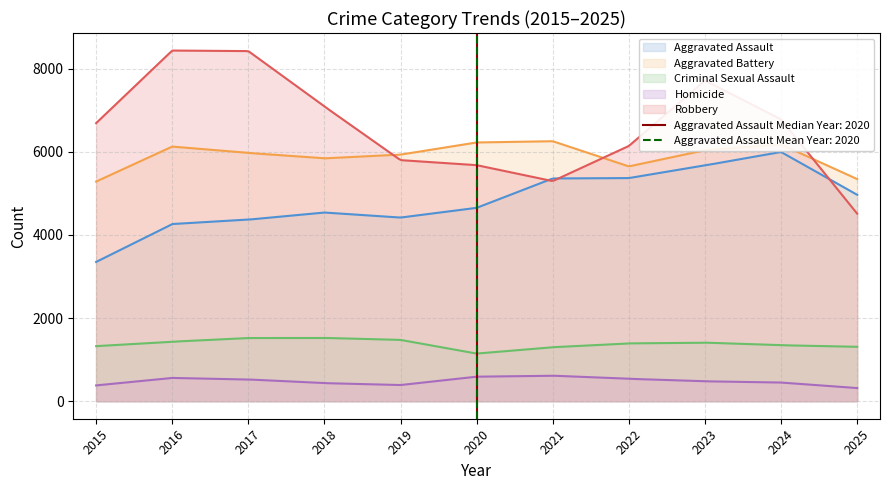

Is it true that Aggravated Assault equals 7278 at 2020?

False